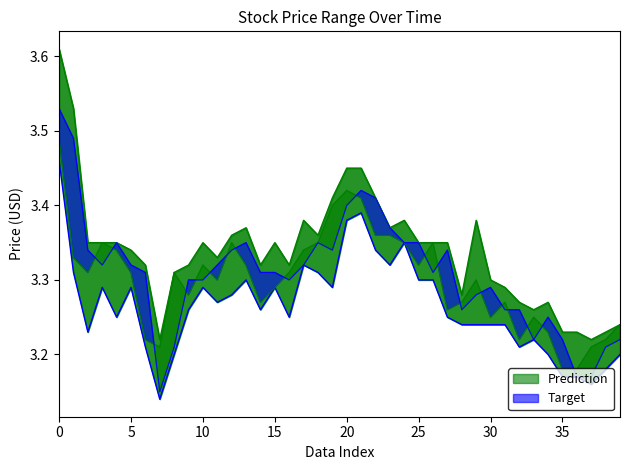

Reading left to right, list all the values displayed in this chart.

high_line: 3.6	3.5	3.4	3.4	3.4	3.3	3.3	3.2	3.3	3.3	3.4	3.3	3.4	3.4	3.3	3.4	3.3	3.4	3.4	3.4	3.5	3.5	3.4	3.4	3.4	3.4	3.4	3.4	3.3	3.4	3.3	3.3	3.3	3.3	3.3	3.2	3.2	3.2	3.2	3.2
low_line: 3.5	3.3	3.2	3.3	3.2	3.3	3.2	3.1	3.2	3.3	3.3	3.3	3.3	3.3	3.3	3.3	3.2	3.3	3.3	3.3	3.4	3.4	3.3	3.3	3.4	3.3	3.3	3.2	3.2	3.2	3.2	3.2	3.2	3.2	3.2	3.2	3.2	3.2	3.2	3.2
close: 3.5	3.3	3.3	3.4	3.3	3.3	3.2	3.2	3.3	3.3	3.3	3.3	3.4	3.3	3.3	3.3	3.3	3.3	3.4	3.4	3.4	3.4	3.4	3.4	3.4	3.3	3.4	3.3	3.3	3.3	3.2	3.3	3.2	3.2	3.2	3.2	3.2	3.2	3.2	3.2
open: 3.5	3.5	3.3	3.3	3.4	3.3	3.3	3.1	3.2	3.3	3.3	3.3	3.3	3.4	3.3	3.3	3.3	3.3	3.4	3.3	3.4	3.4	3.4	3.4	3.4	3.4	3.3	3.3	3.3	3.3	3.3	3.3	3.3	3.2	3.2	3.2	3.2	3.2	3.2	3.2